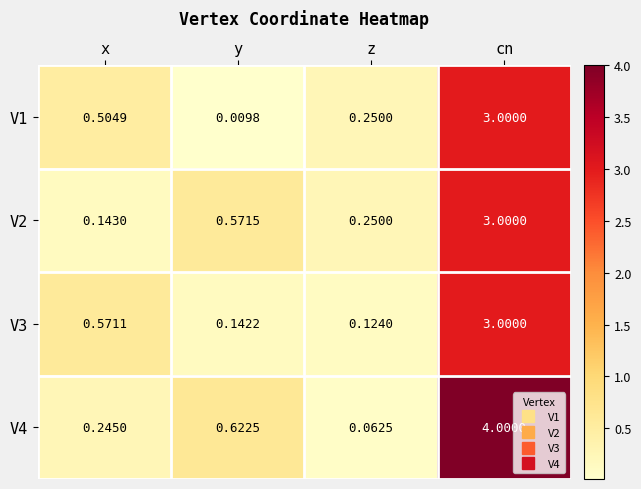

At which category is the sum across all series the highest?

cn